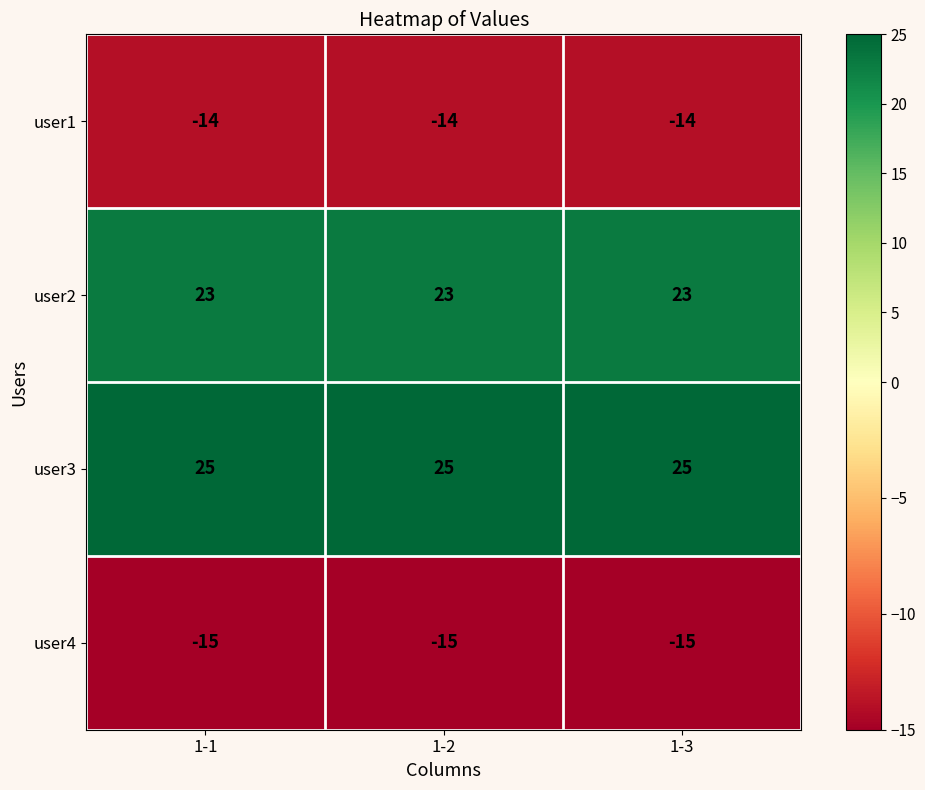

What is the difference between the highest and lowest values at 1-3?

40